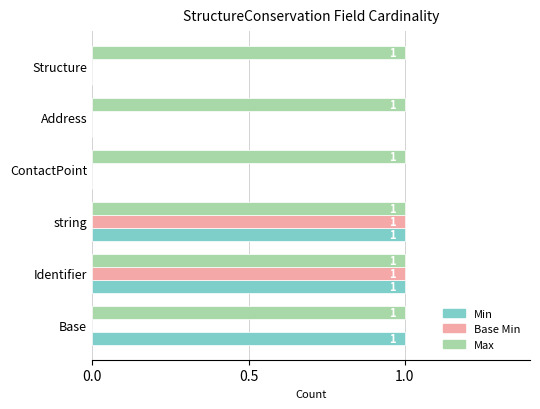

How many categories are shown in the chart?

6